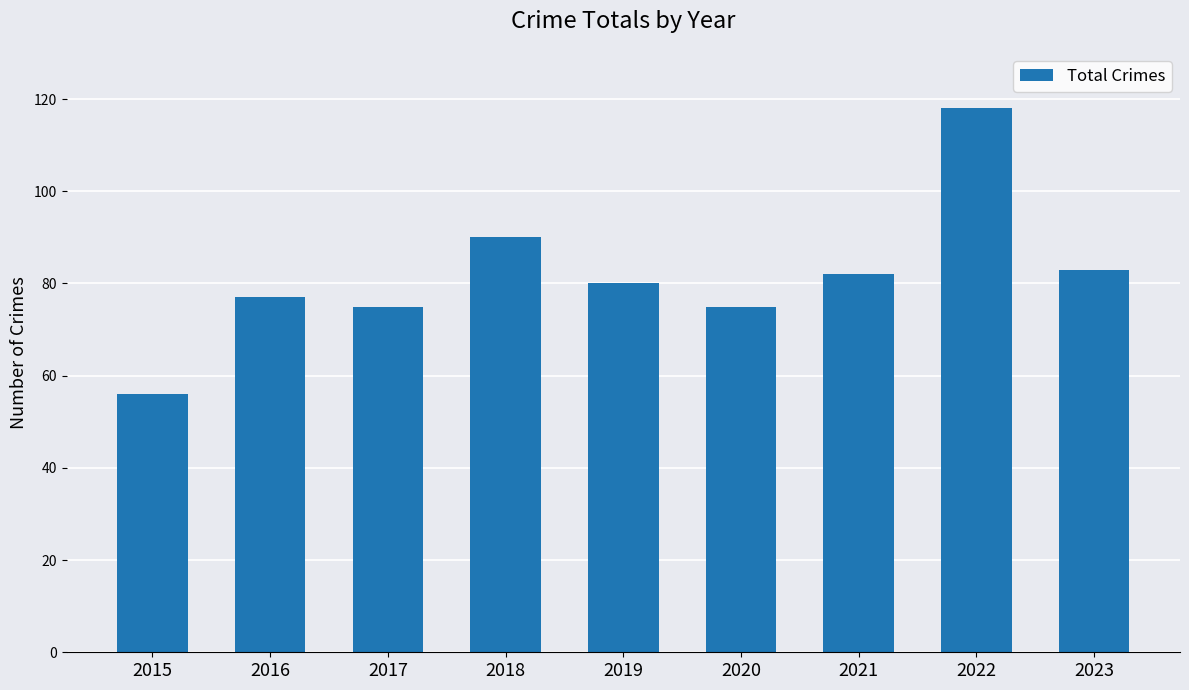

Which label corresponds to the largest value in the chart?

2022